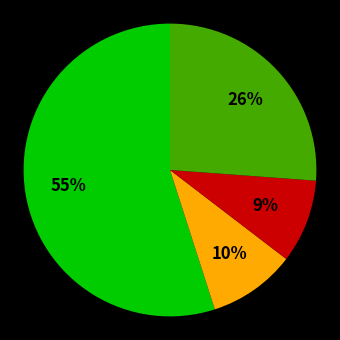

Is there a majority slice in this chart?

Yes